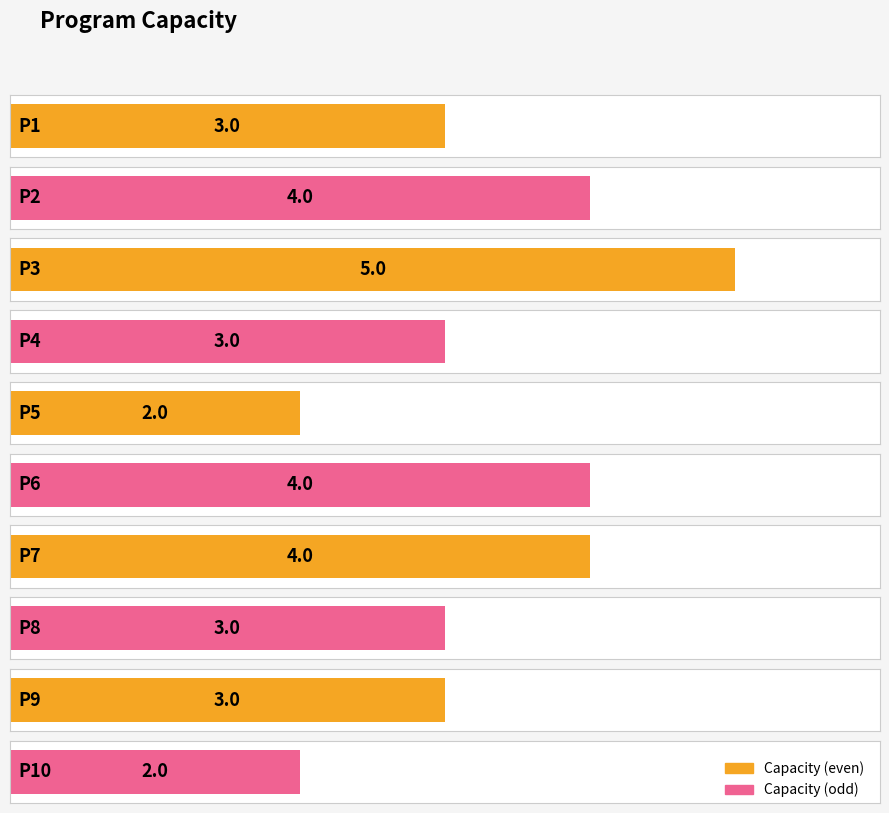

What is the change in value from P4 to P10?

-1